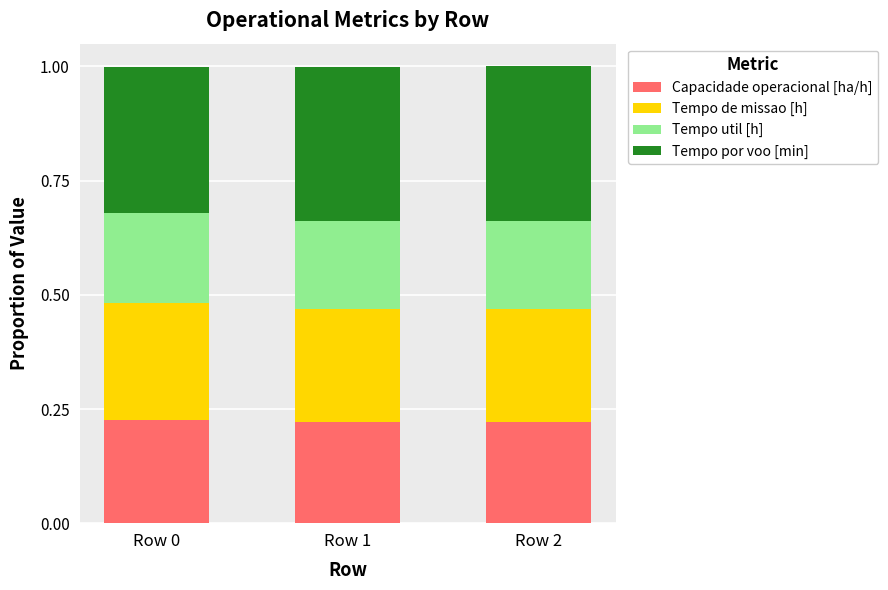

Is it true that Capacidade operacional [ha/h] equals 0.2 at Row 0?

True